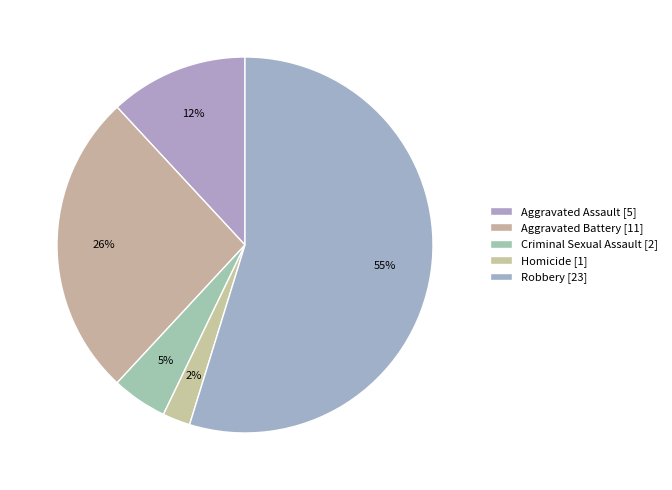

Does Criminal Sexual Assault account for over 50% of the chart?

No